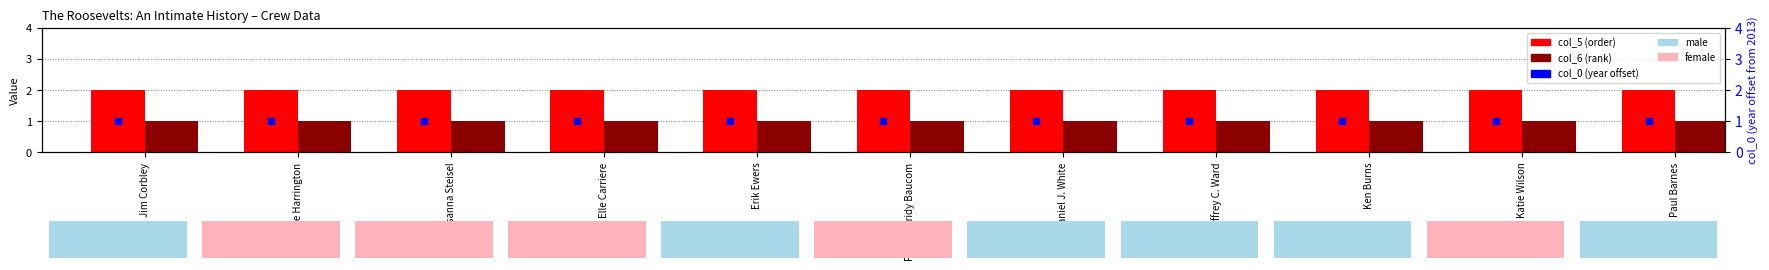

At how many categories does at least one series exceed 1?

11